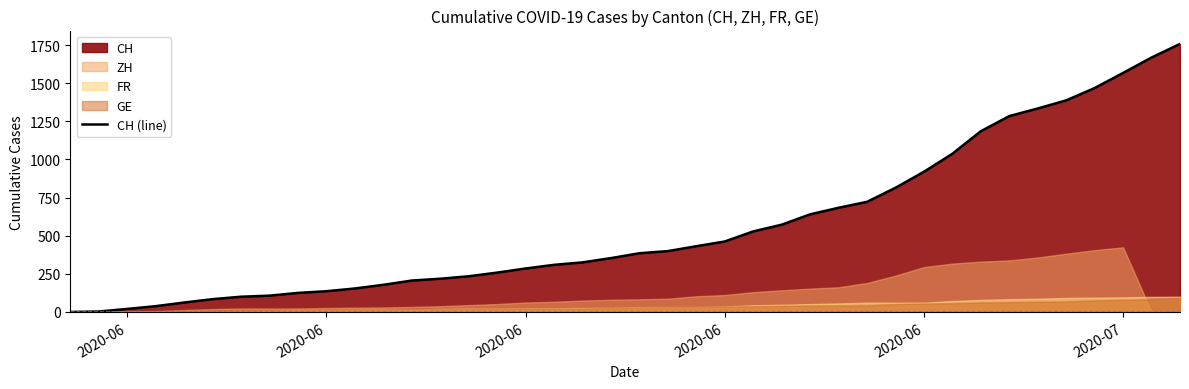

How many values are above zero?

39